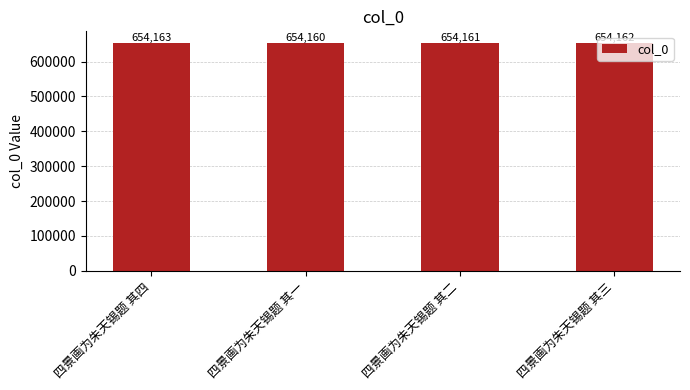

What is the sum of the values at 四景画为朱天锡题 其一 and 四景画为朱天锡题 其二?

1308321